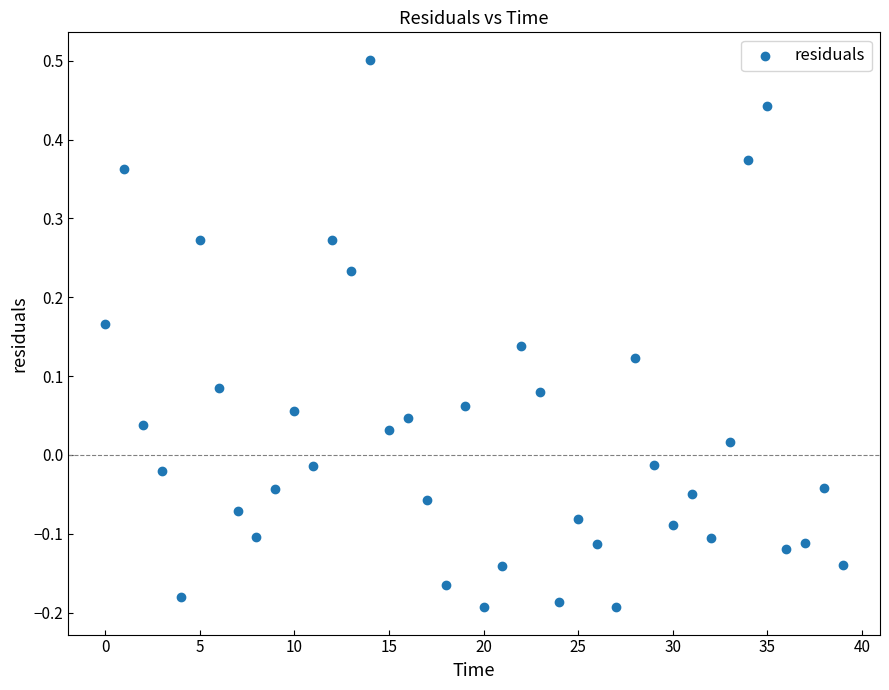

What is the range of Y values (max minus min)?

0.7